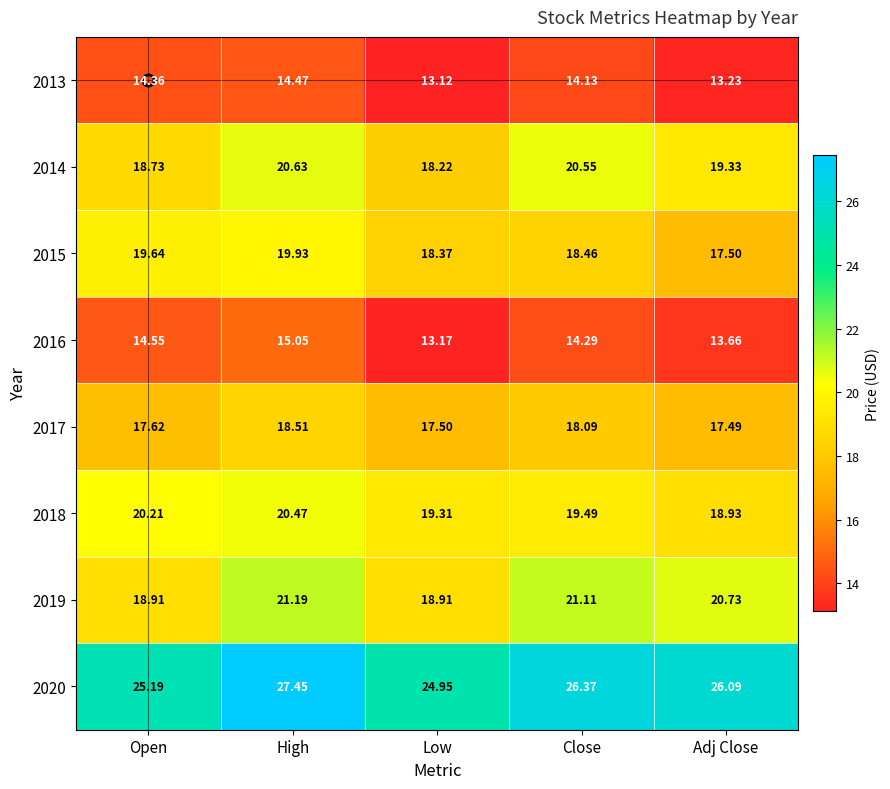

Where does the 2016 series first go above 14?

Open